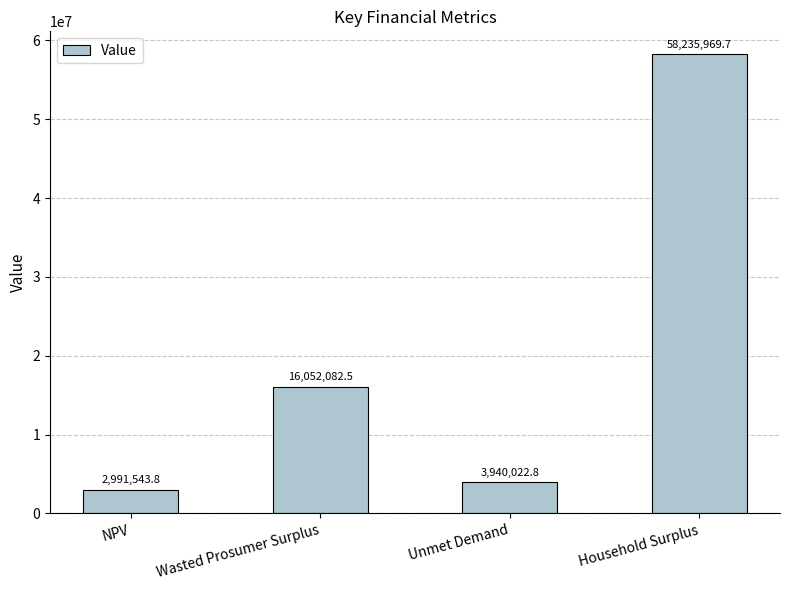

List the labels in order of value, smallest first.

NPV, Unmet Demand, Wasted Prosumer Surplus, Household Surplus